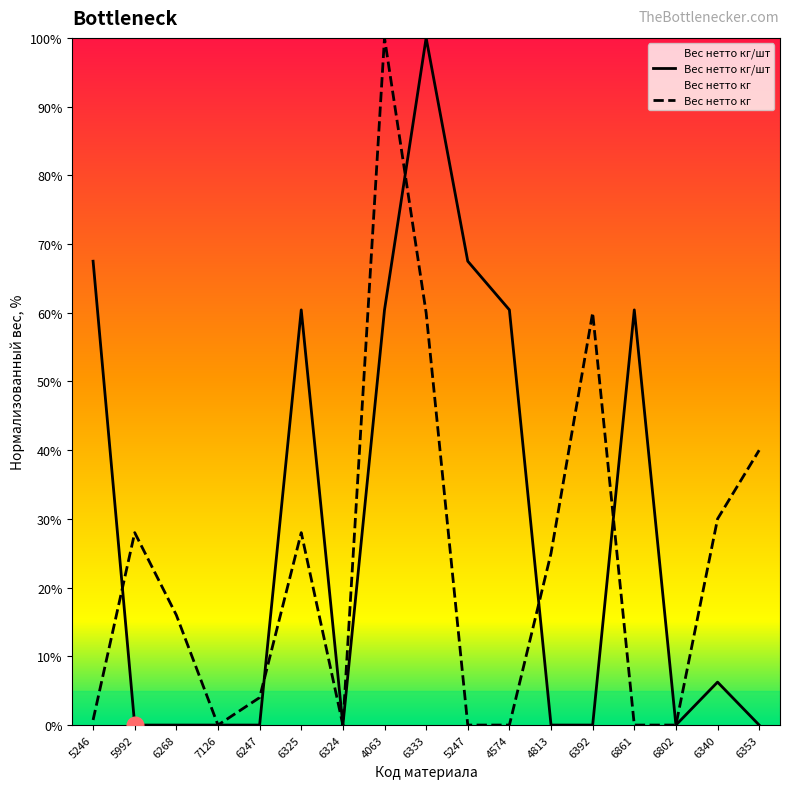

Which series has the largest total across all categories?

Вес нетто кг/шт